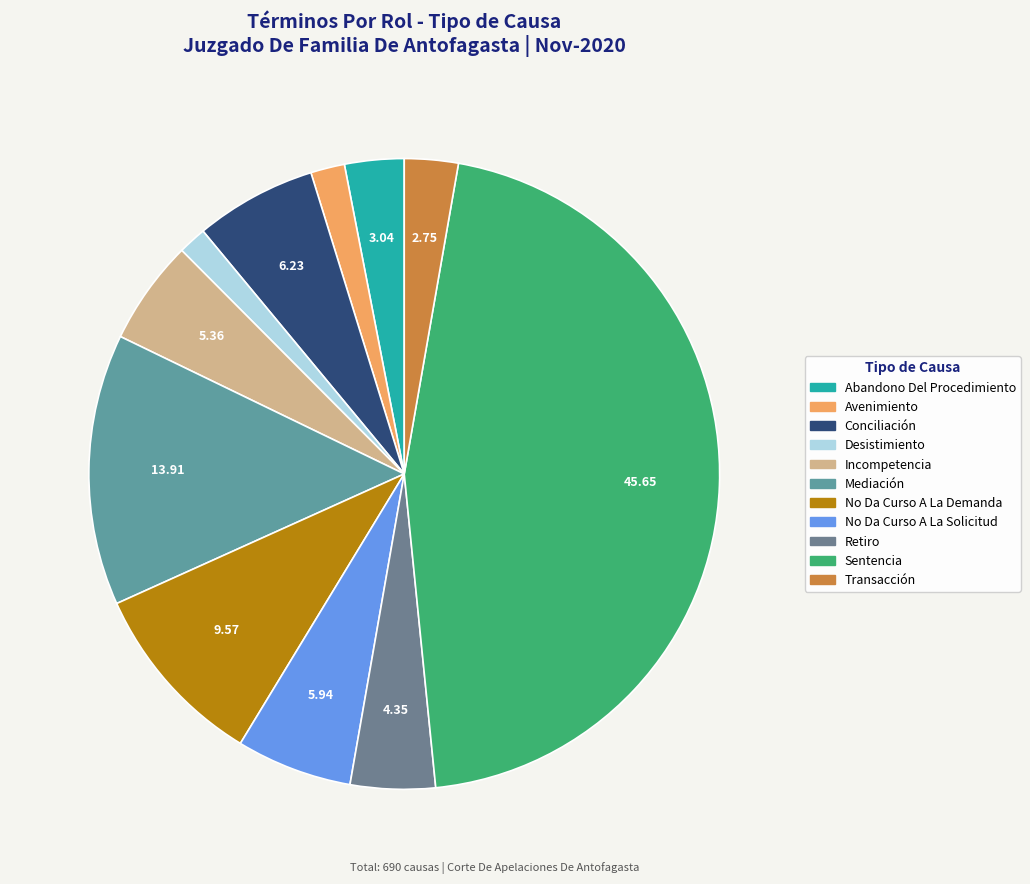

Which slice is the largest?

Sentencia